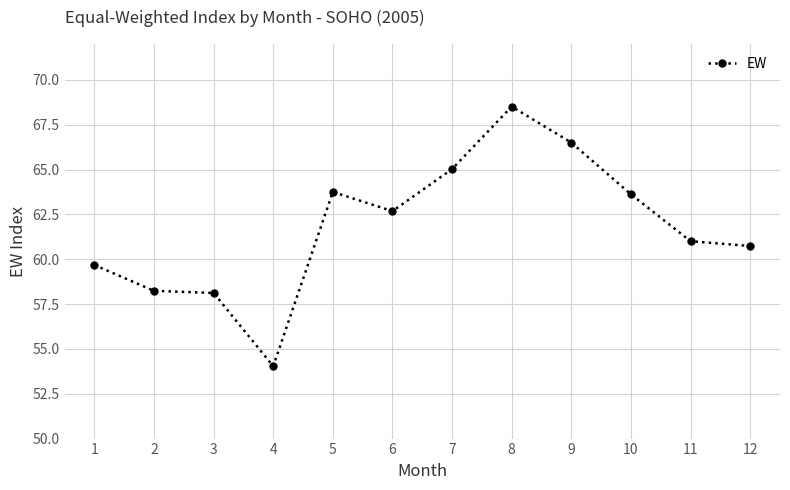

Does the chart display data point markers on the line(s)?

Yes